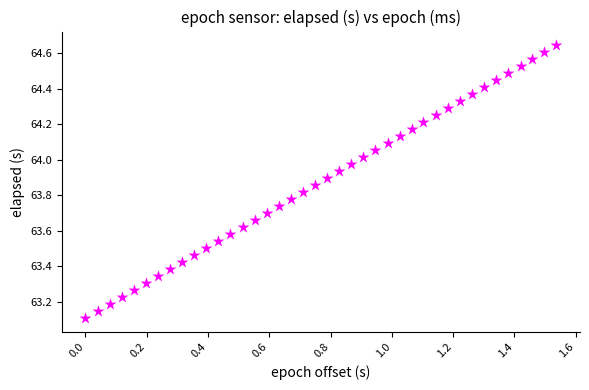

What is the range of X values (max minus min)?

1.5